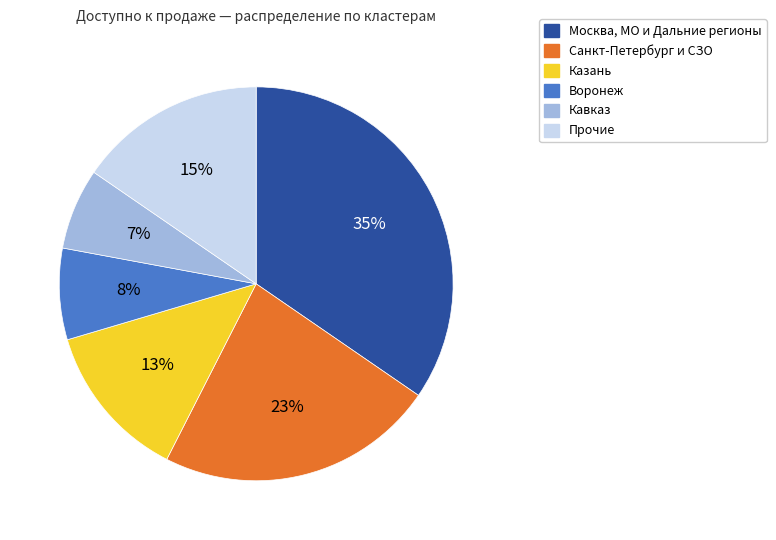

Is there any slice that represents more than half of the pie?

No